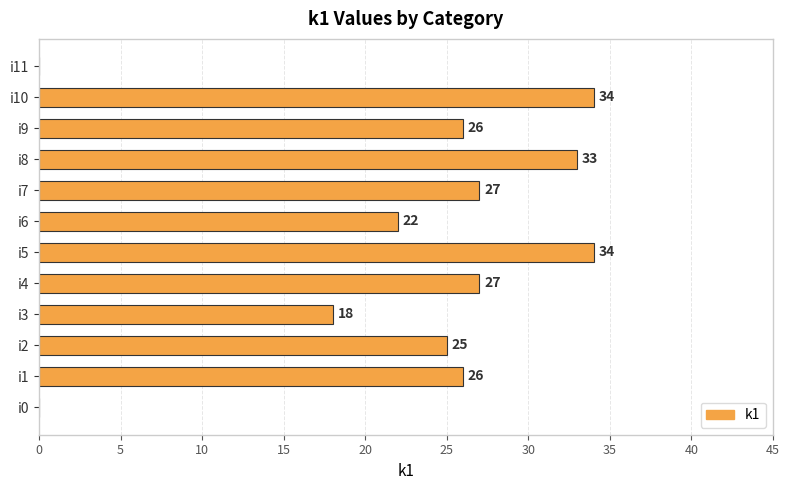

The value at i9 is 26. True or false?

True